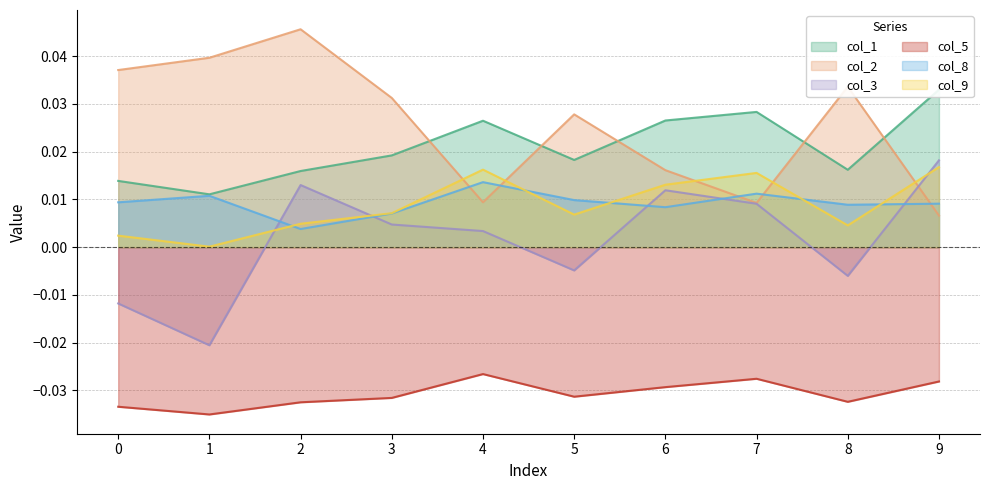

In col_5, how many points are lower than both neighbors (excluding endpoints)?

3